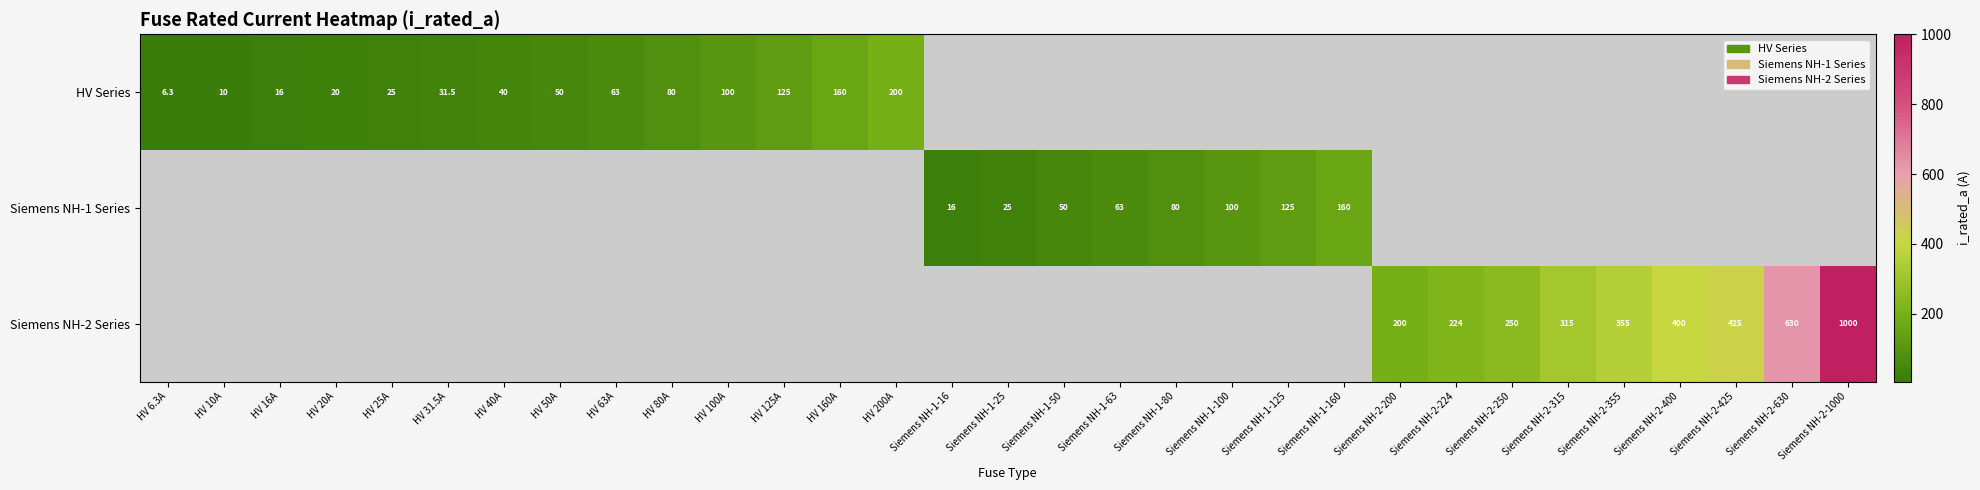

Is the value of HV Series at HV 6.3A greater than the value of Siemens NH-1 Series at Siemens NH-1-63?

No